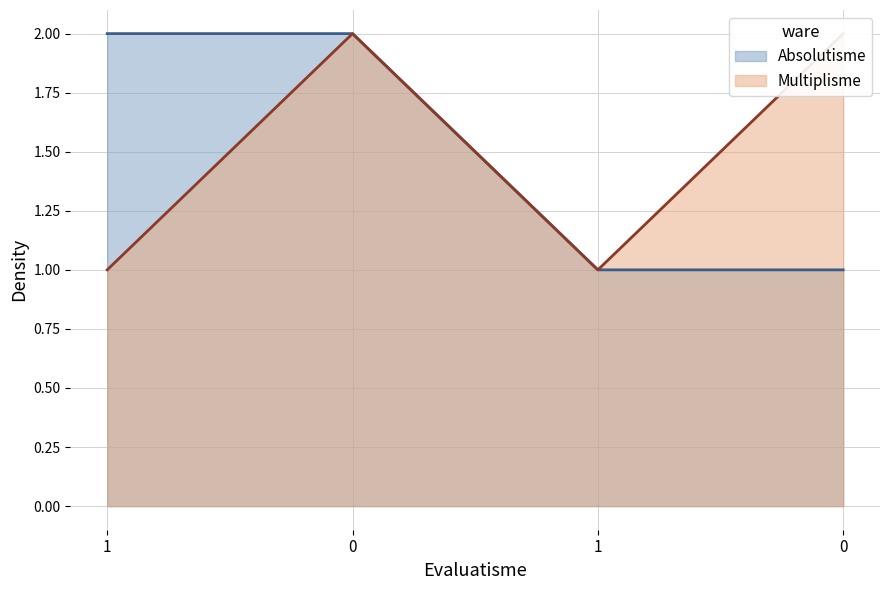

True or false: Multiplisme has more than 0 interior local peaks.

True